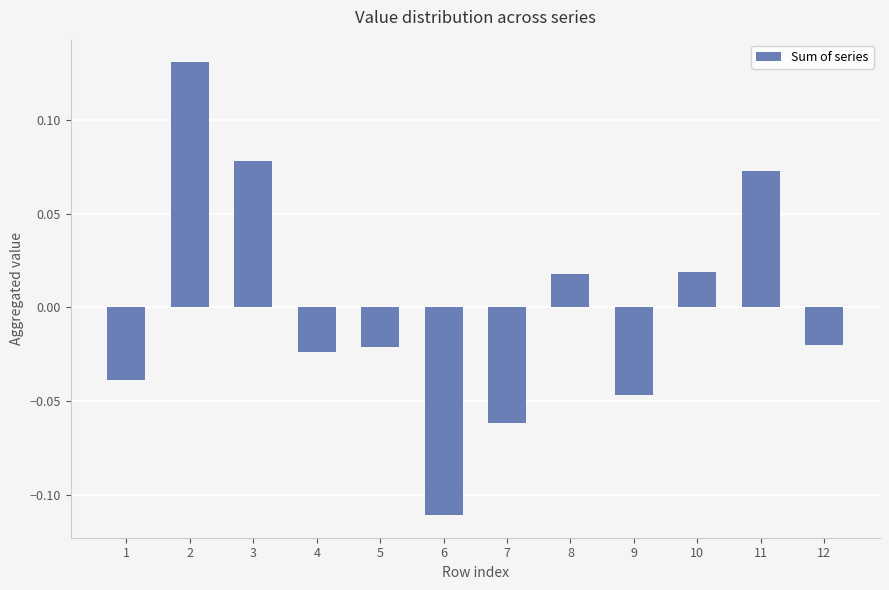

Does the chart contain stacked bars?

No